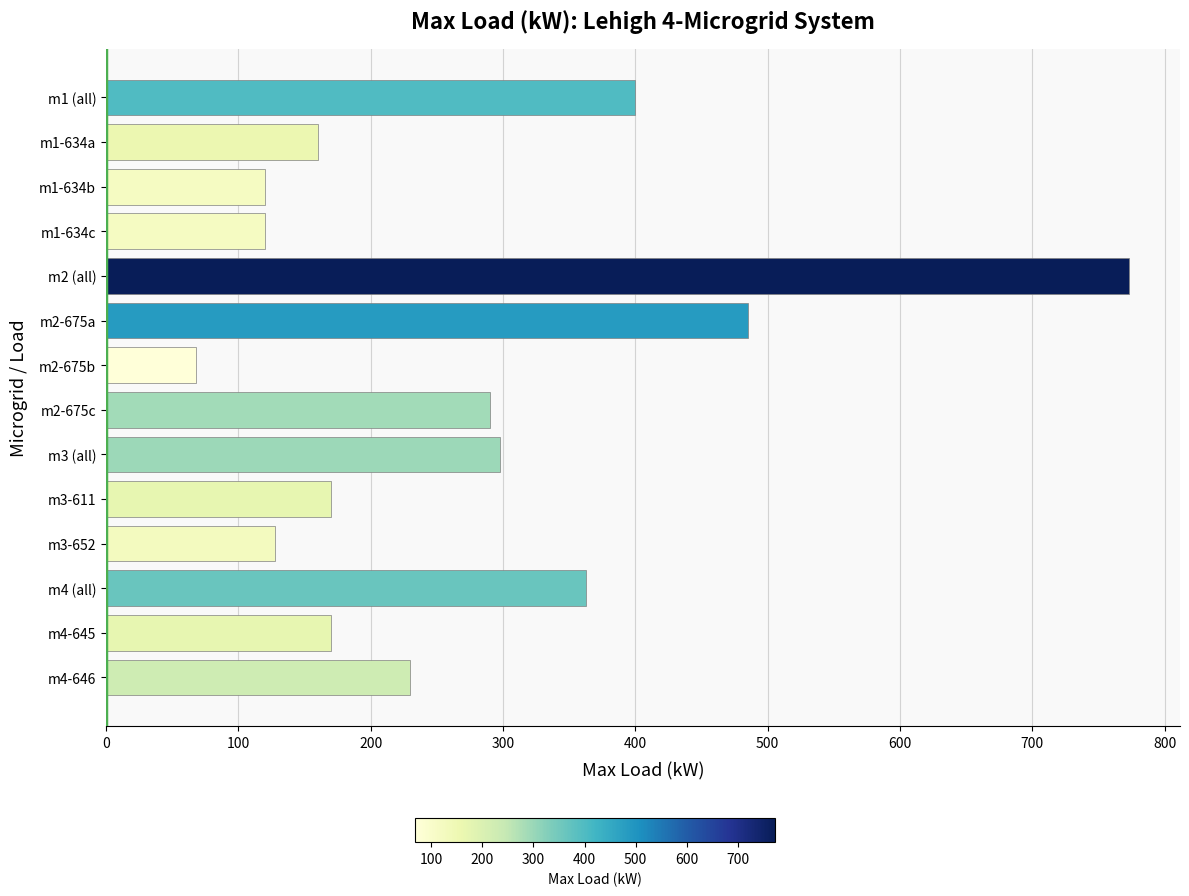

How many bars are there in total?

14